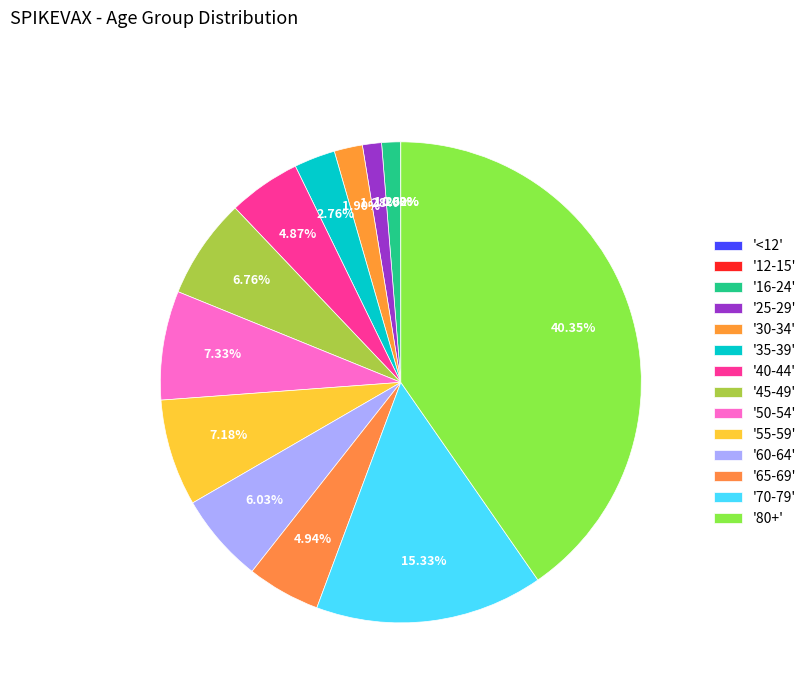

Is there a majority slice in this chart?

No